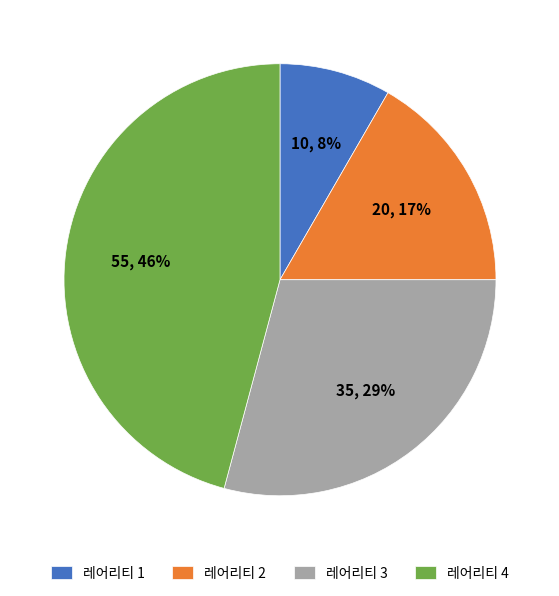

How many segments does this pie chart have?

4